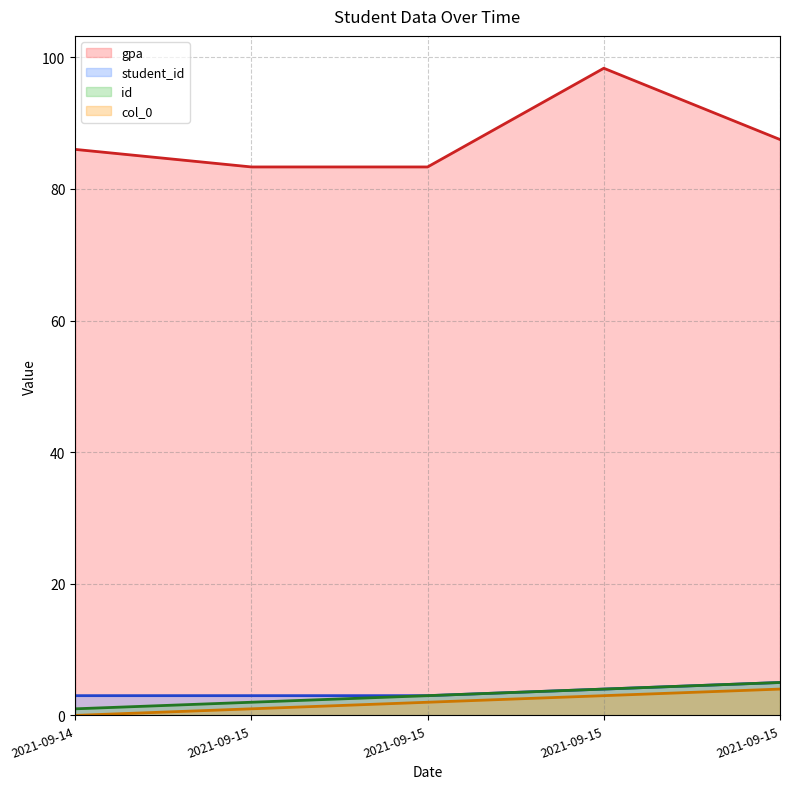

What is the value of the student_id point at the 5th from the left?

3.0